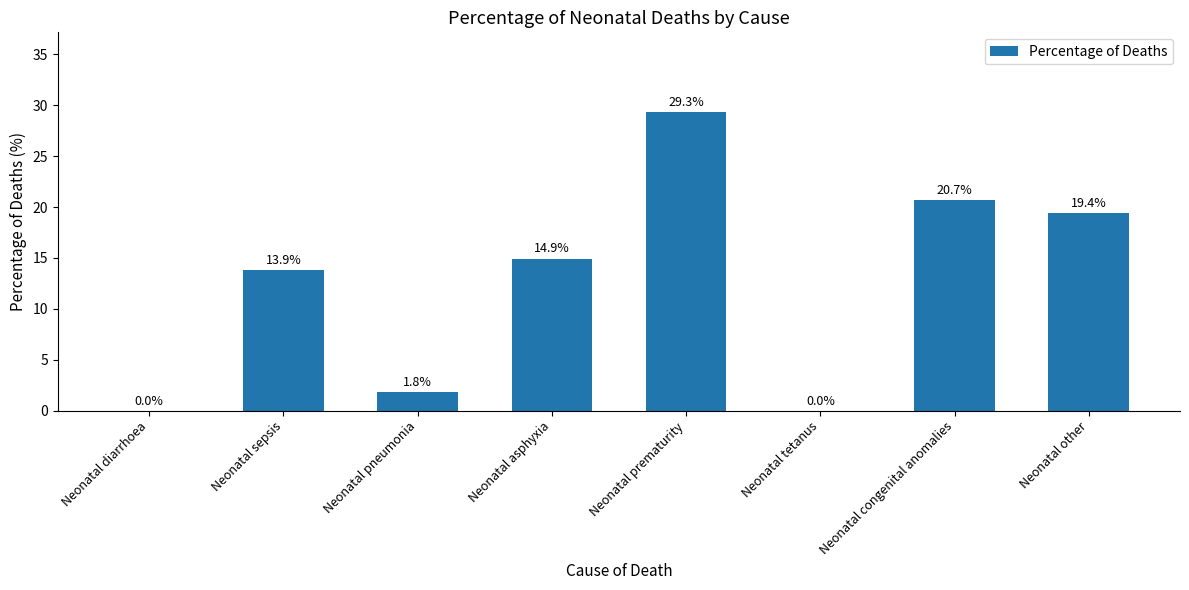

True or false: the data shows 1.8 at Neonatal pneumonia.

True